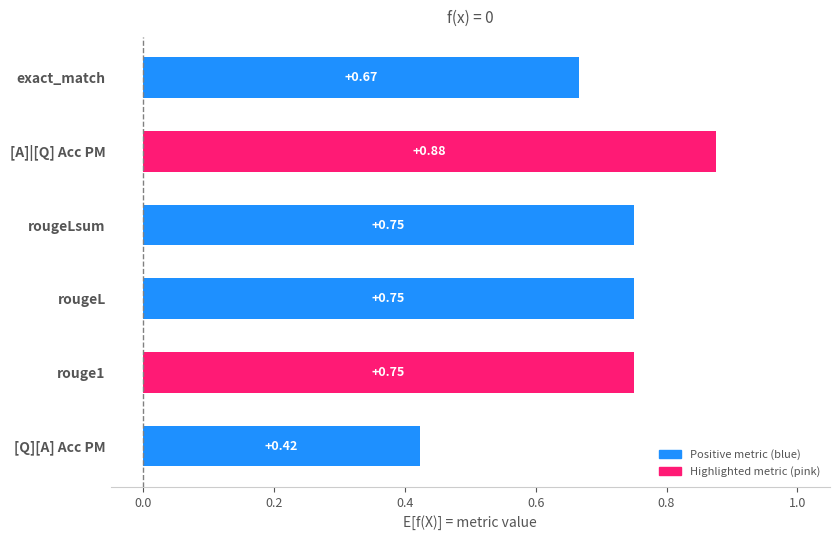

Which has a higher value, exact_match or rougeLsum?

rougeLsum